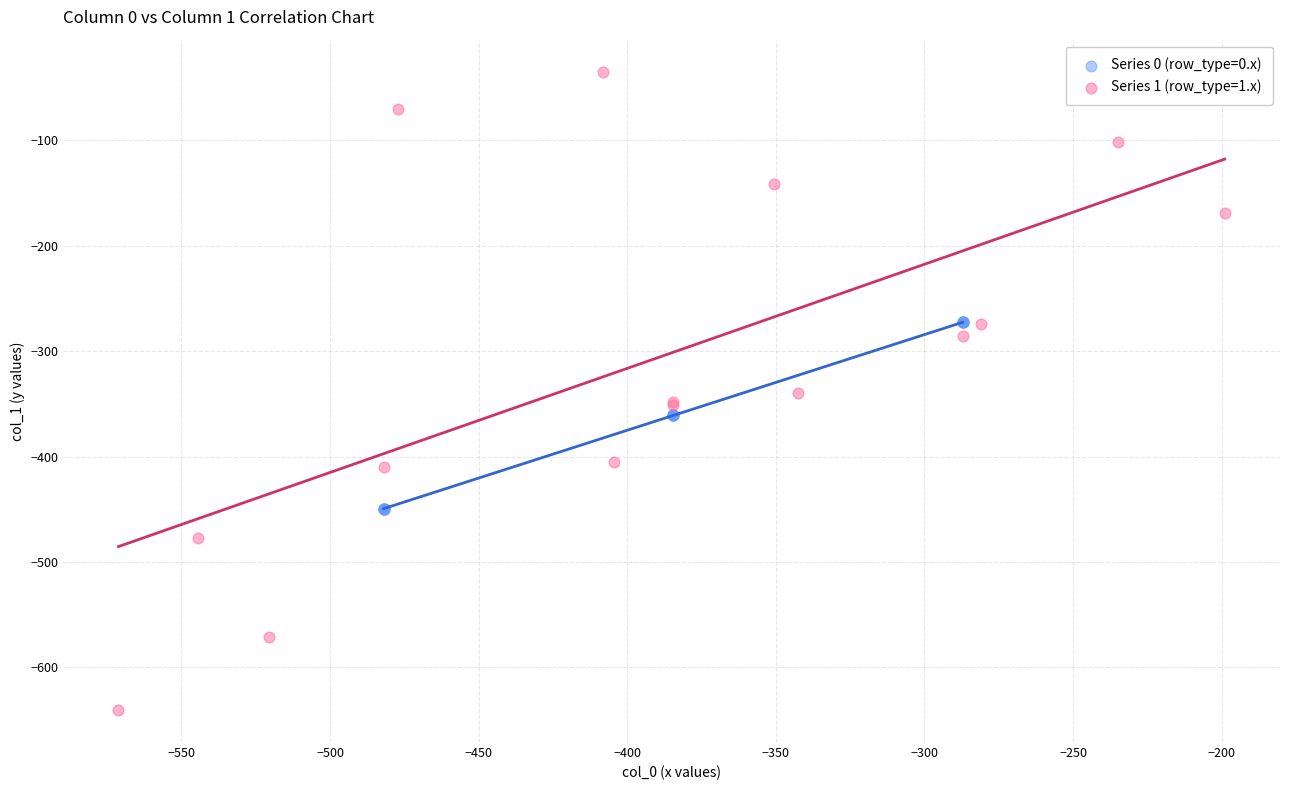

Which series contains the highest Y value?

Series 1 (row_type=1.x)